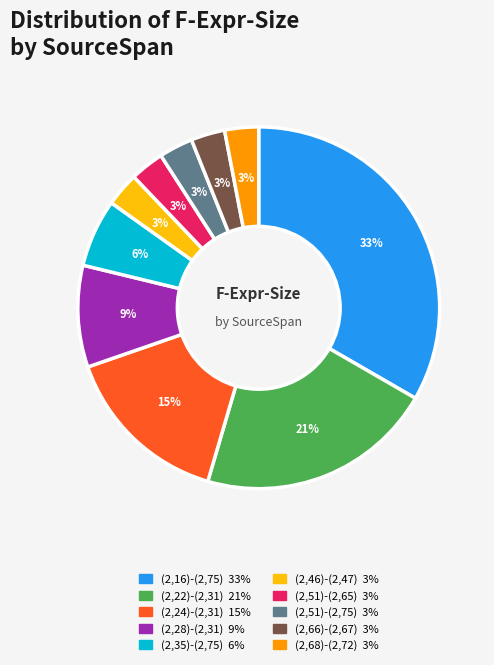

Do (2,22)-(2,31) and (2,35)-(2,75) together represent more than half of the pie?

No